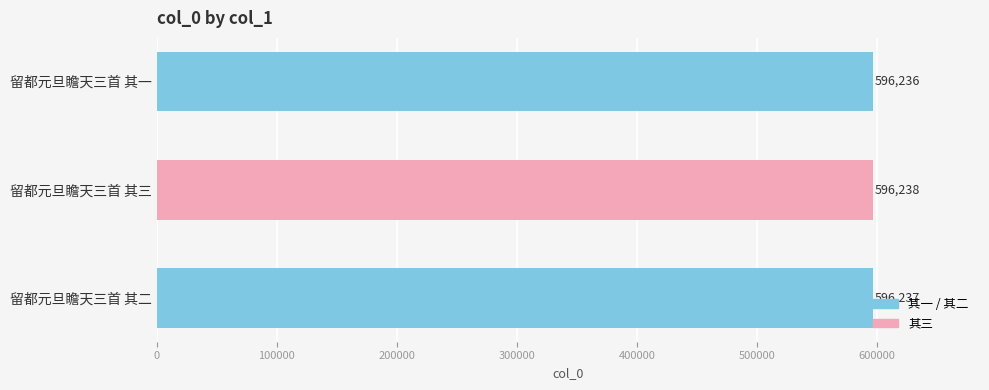

Where is the data nearest to the value 596237?

留都元旦瞻天三首 其二